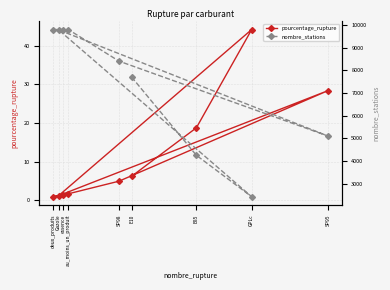

In nombre_stations, how many points are higher than both neighbors (excluding endpoints)?

1